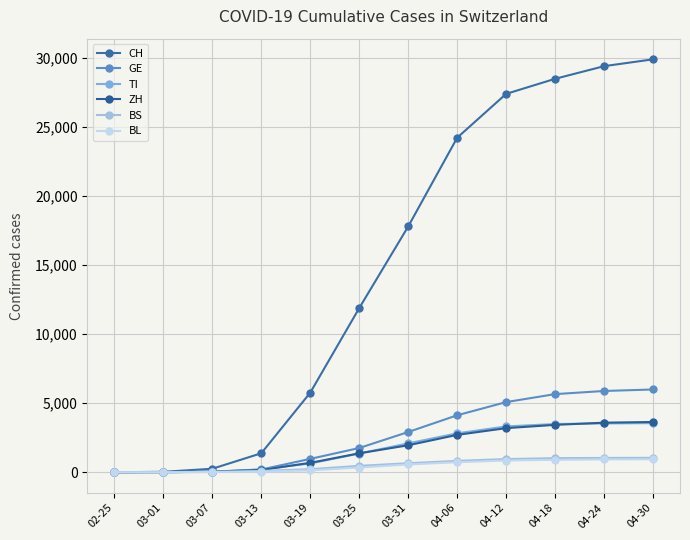

Is it true that BS equals 311 at 03-19?

False